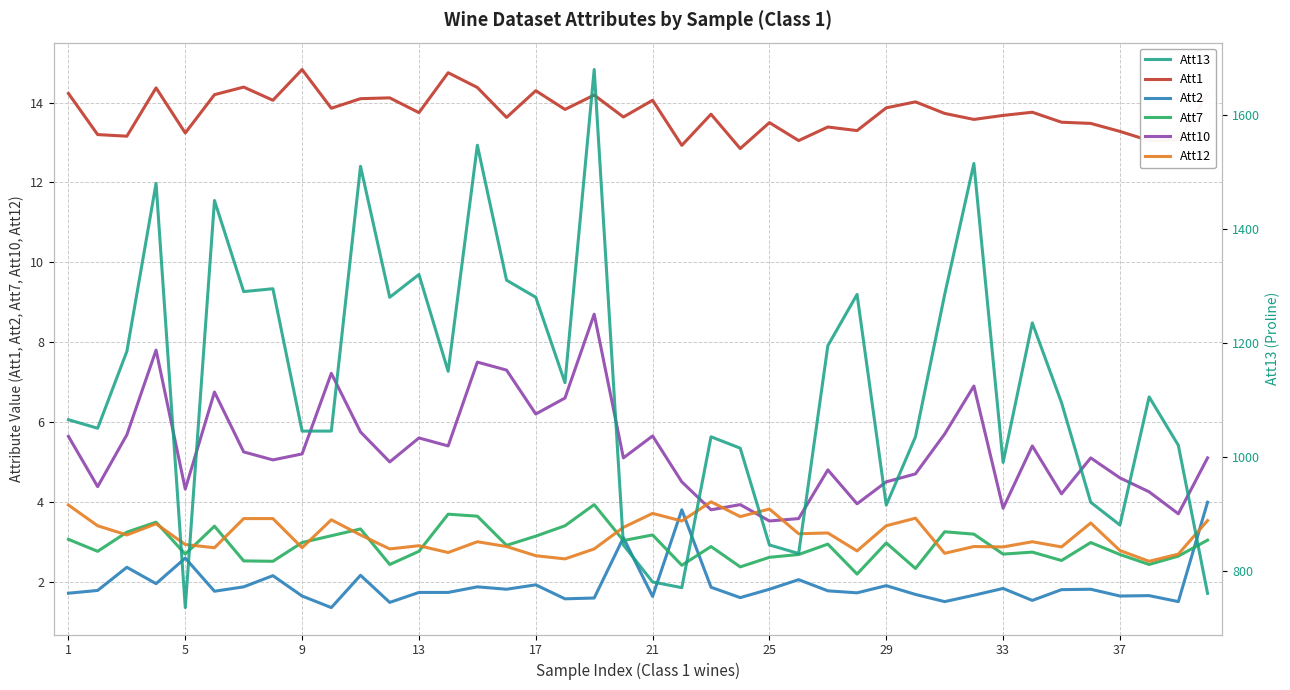

At 15, list the series in order from smallest to largest.

Att2, Att12, Att7, Att10, Att1, Att13